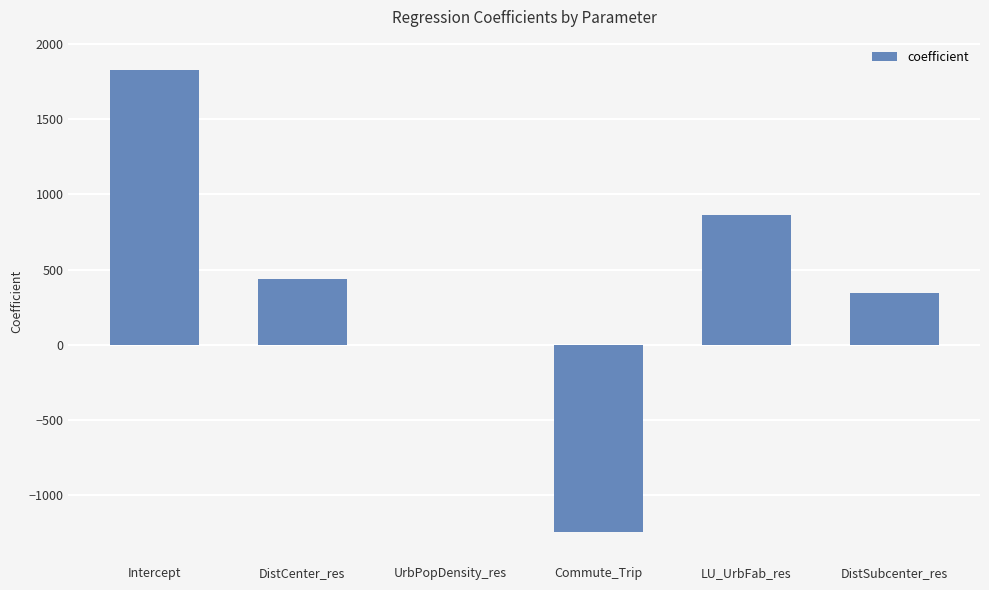

Where is the data nearest to the value 291?

DistSubcenter_res